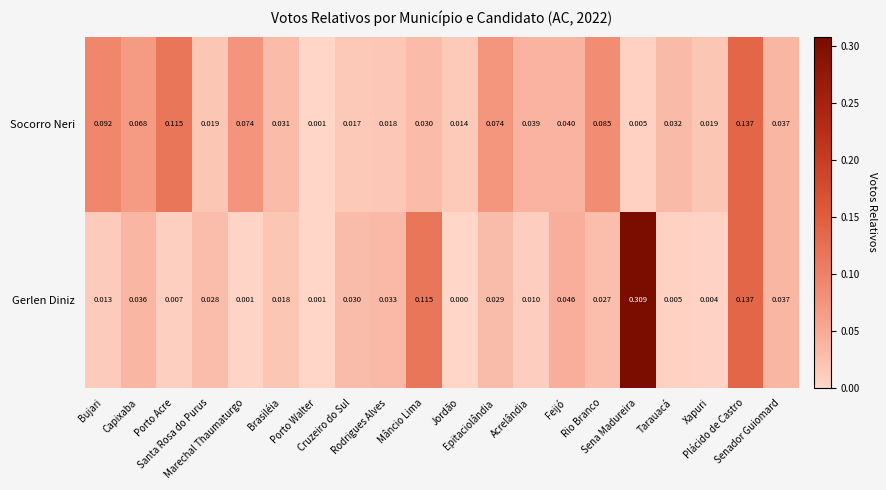

Rank the series by their maximum value, from highest to lowest.

Gerlen Diniz, Socorro Neri